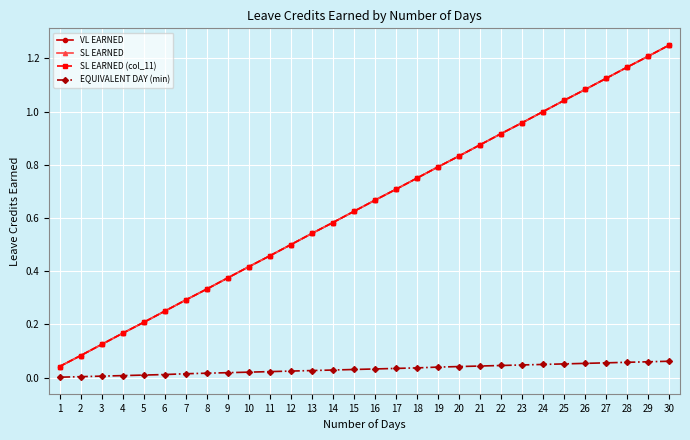

True or false: SL EARNED and EQUIVALENT DAY (min) intersect in this chart.

False